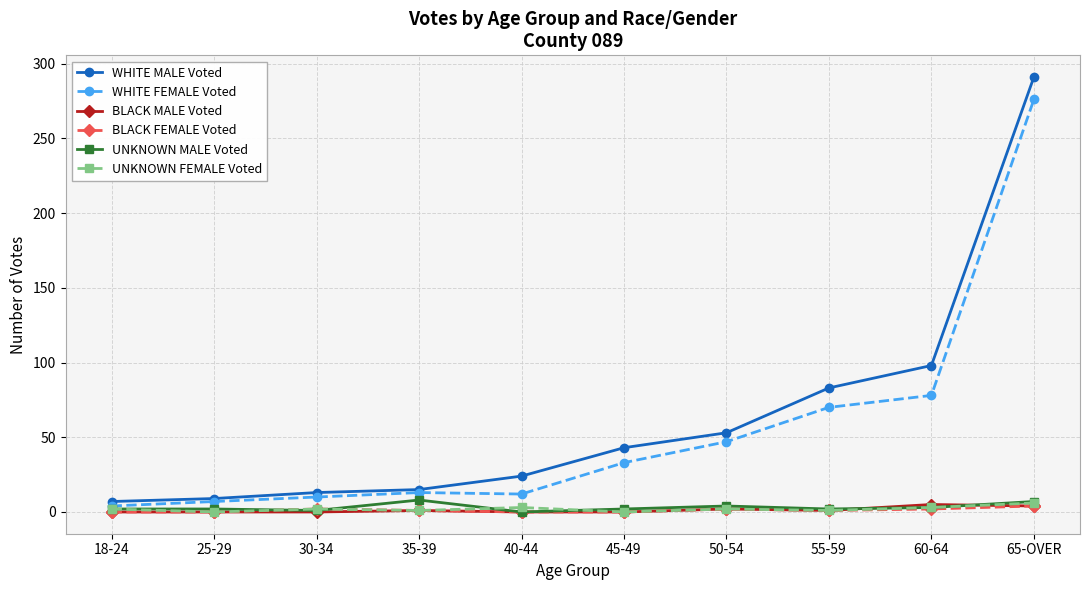

At how many categories does at least one series exceed 279?

1